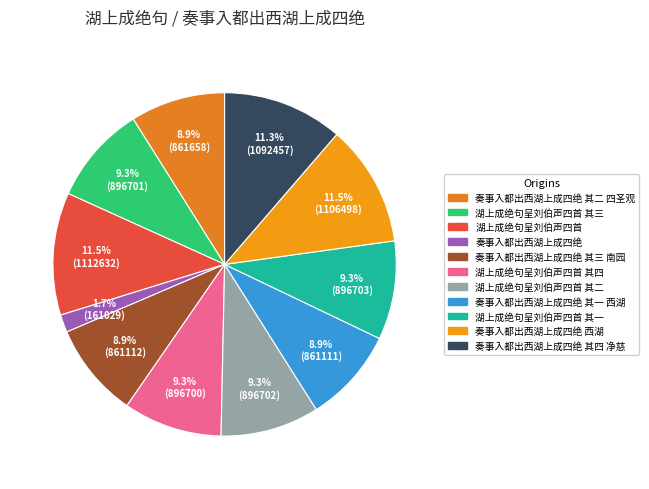

How many slices are in this pie chart?

11